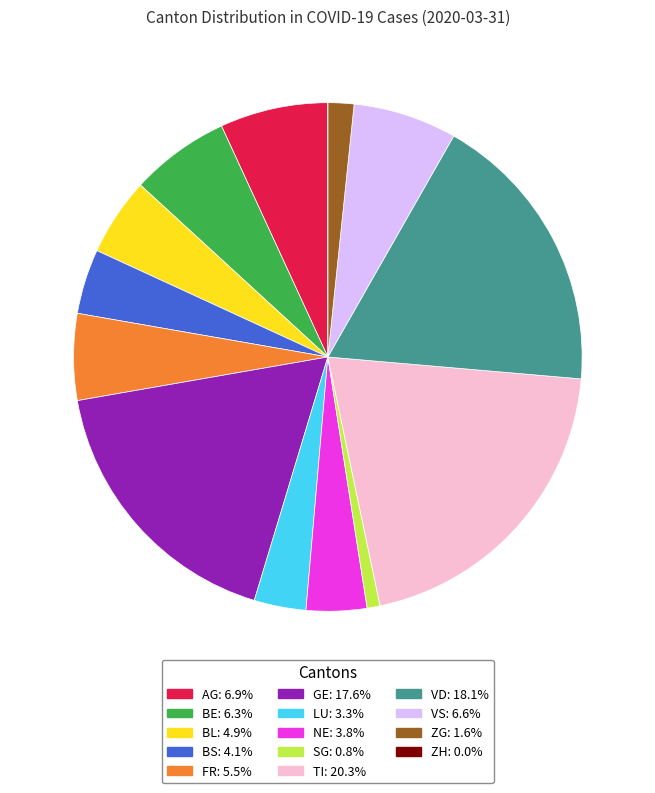

What is the largest slice in the pie chart?

TI